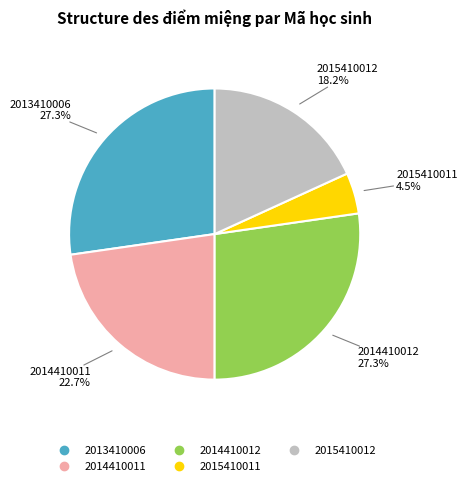

To the nearest percent, what portion does 2014410012 represent?

27%